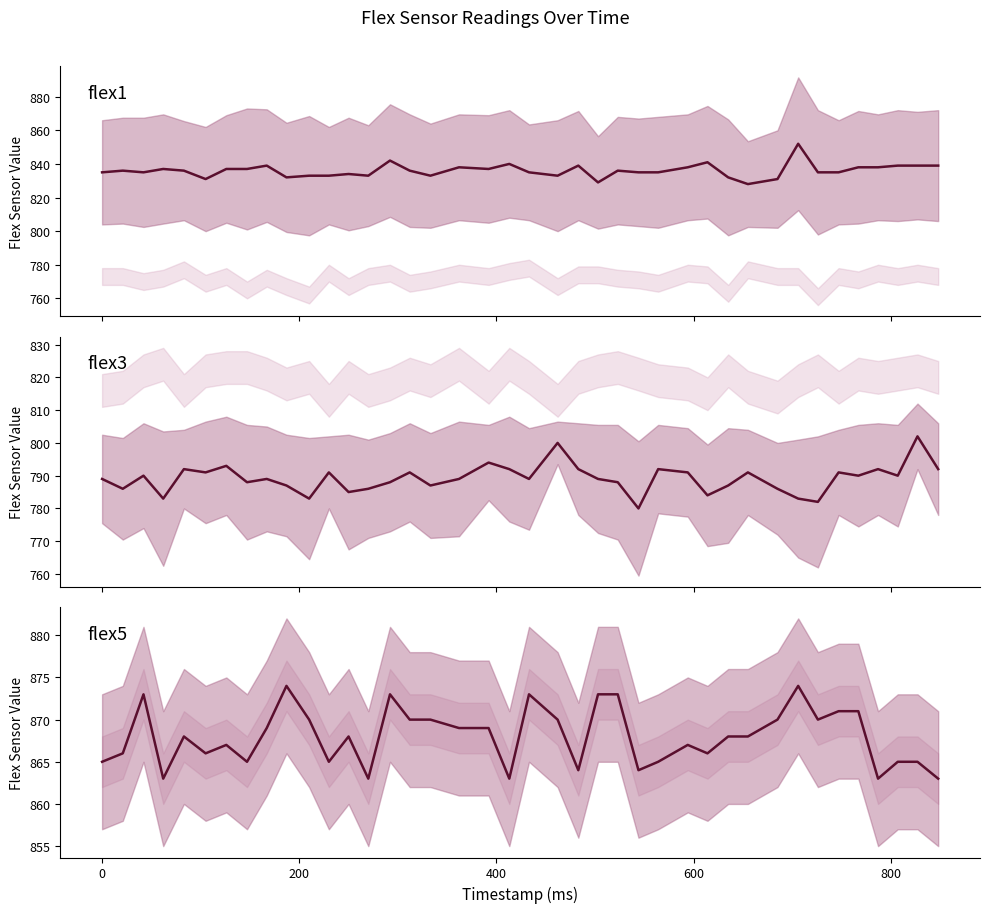

How many interior local valleys does the flex5 series have?

11